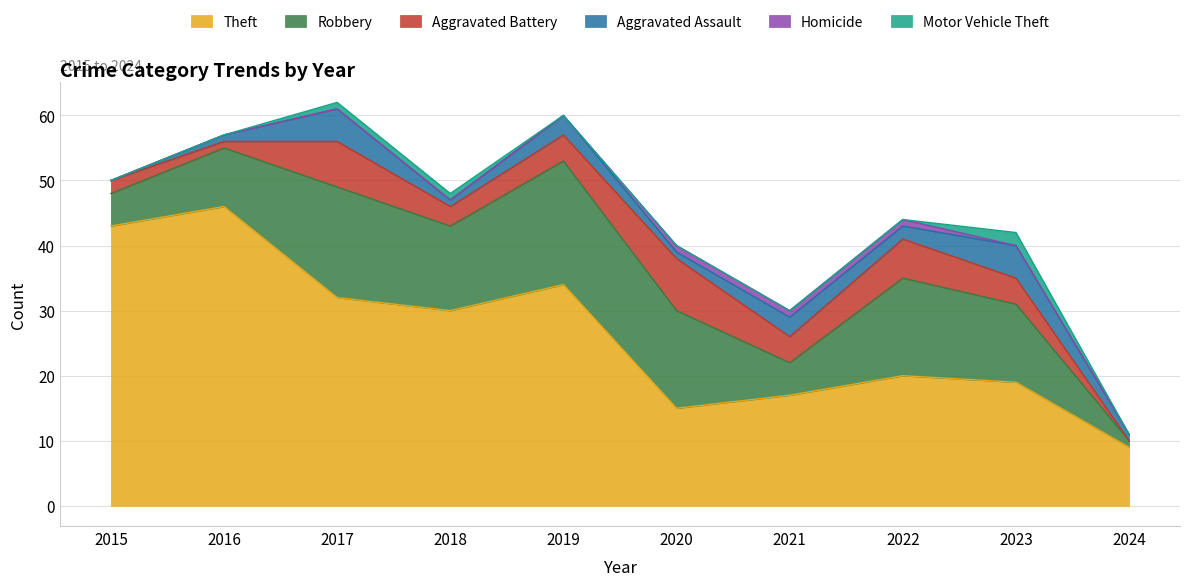

What is the difference between the second highest and minimum values in the Aggravated Battery series?

7